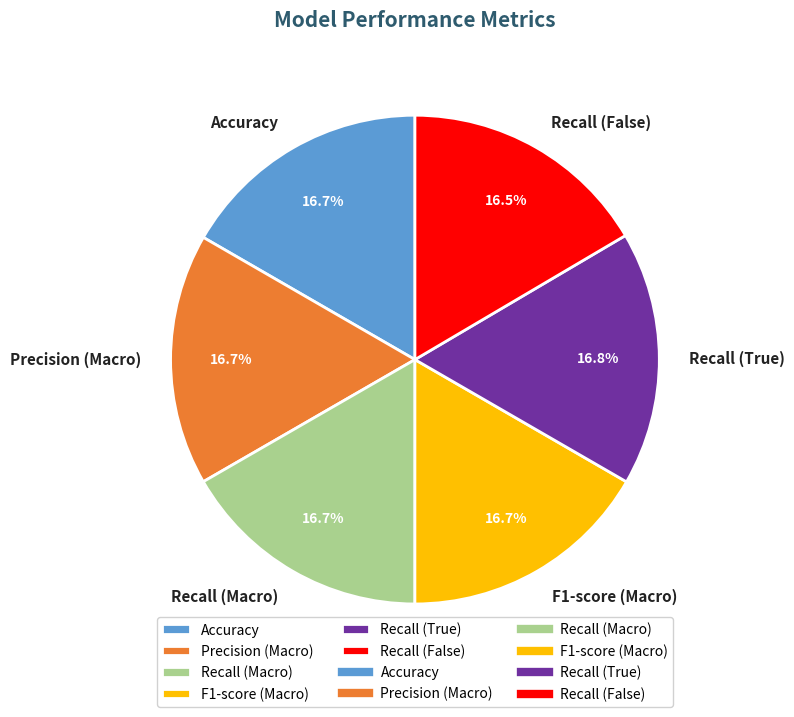

Combined, do Recall (True) and F1-score (Macro) account for over 50%?

No